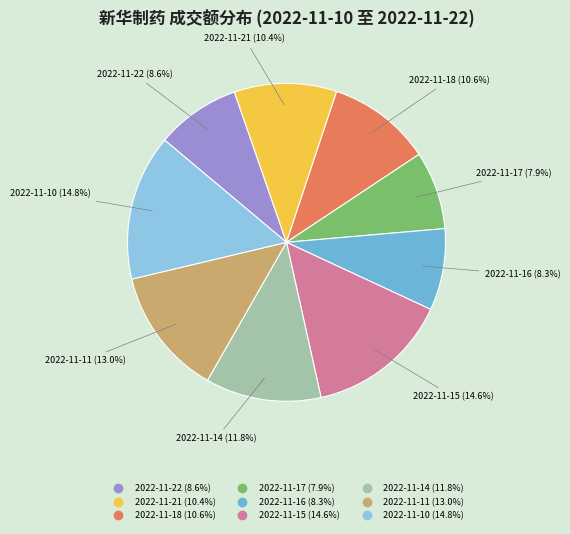

How many segments does this pie chart have?

9